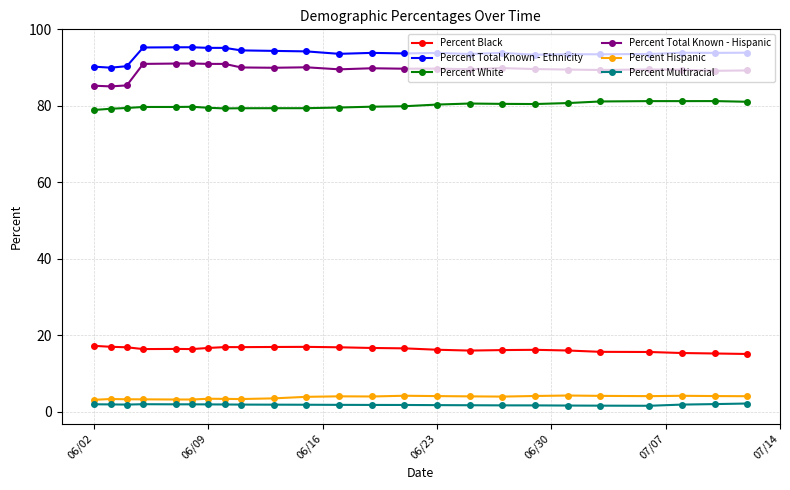

What is the value of the Percent Black point at the 15th from the left?

16.3